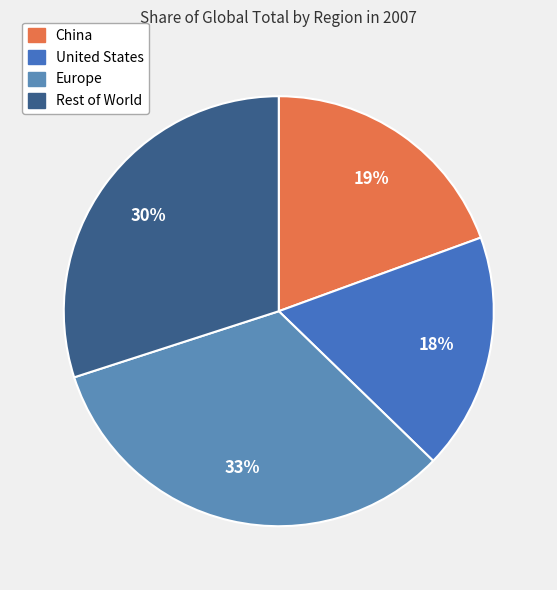

The United States slice represents 9% of the pie. True or false?

False